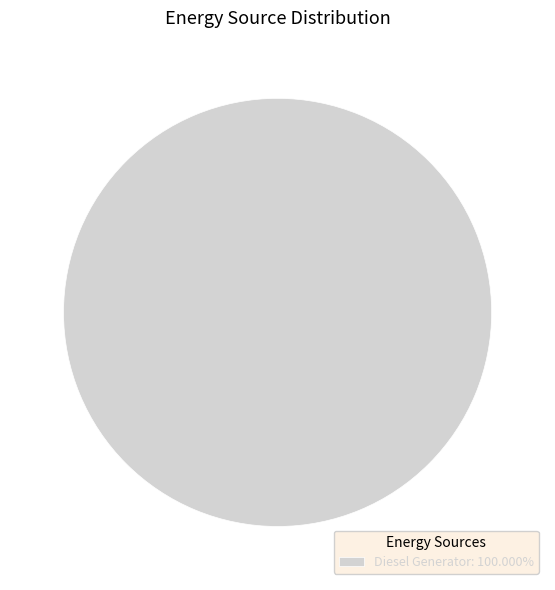

Is there any slice that represents more than half of the pie?

Yes